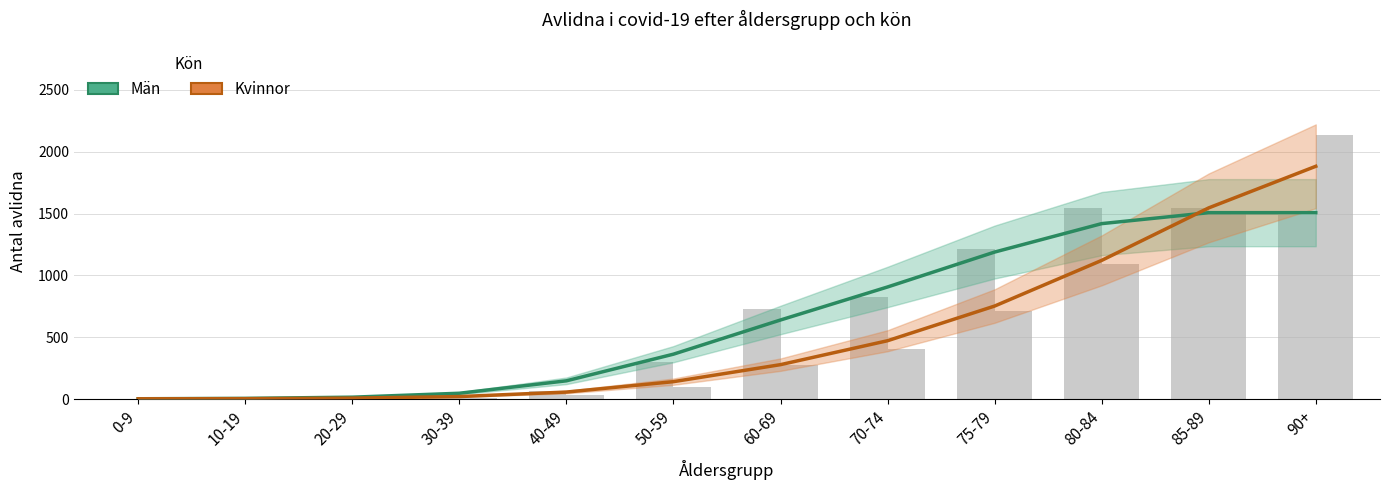

List the labels in order of Kvinnor value, smallest first.

0-9, 10-19, 20-29, 30-39, 40-49, 50-59, 60-69, 70-74, 75-79, 80-84, 85-89, 90+